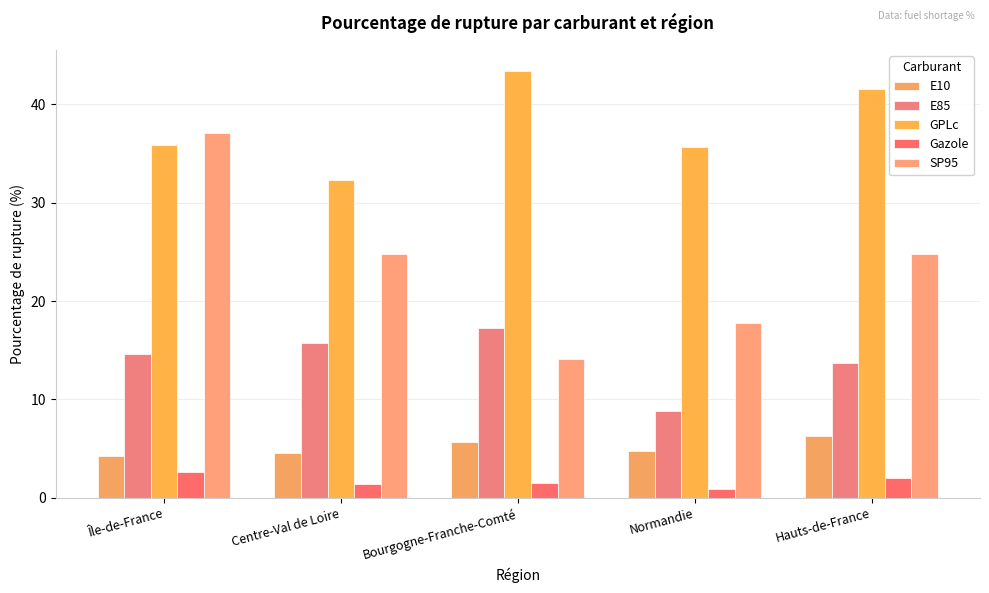

What is the minimum value shown in the chart?

0.9